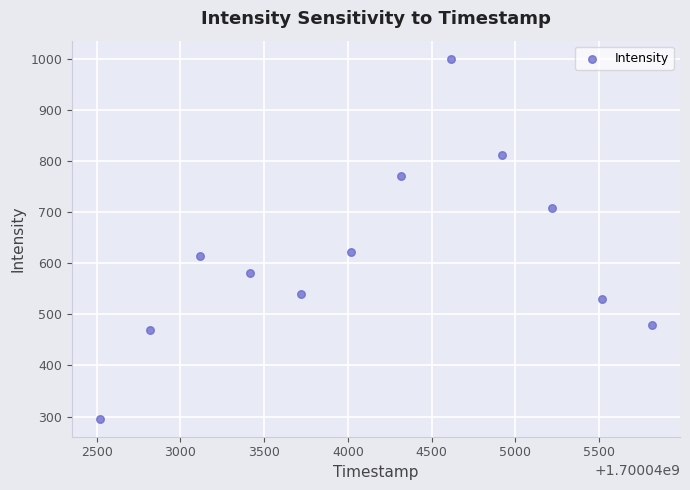

What is the range of Y values (max minus min)?

704.7